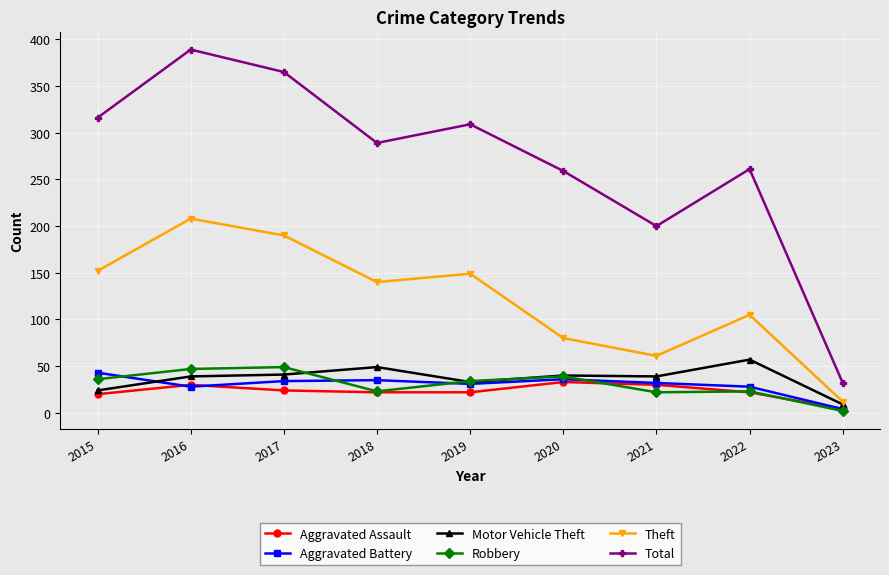

What is the minimum value shown in the chart?

2